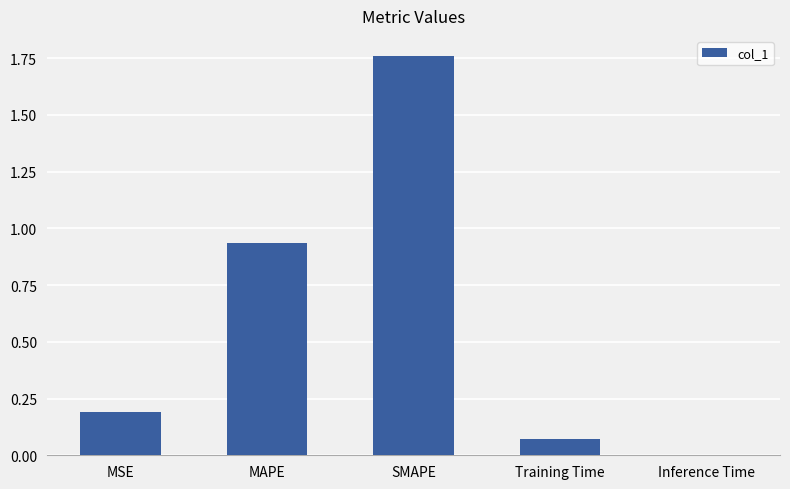

Between MAPE and MSE, which is larger?

MAPE